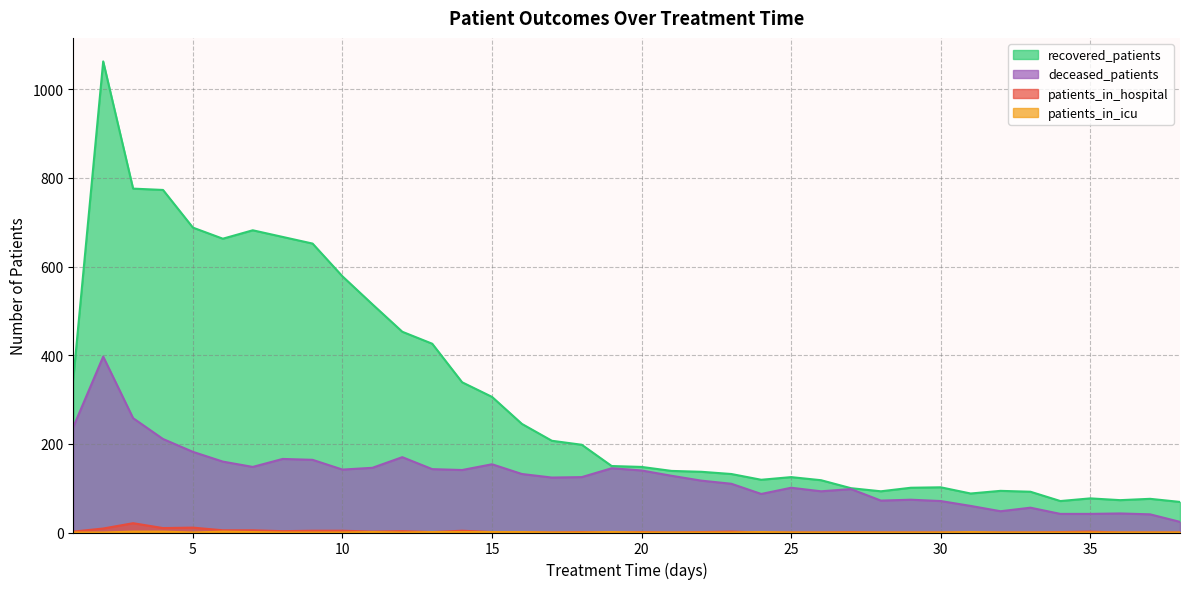

True or false: patients_in_hospital and recovered_patients cross at least once.

False